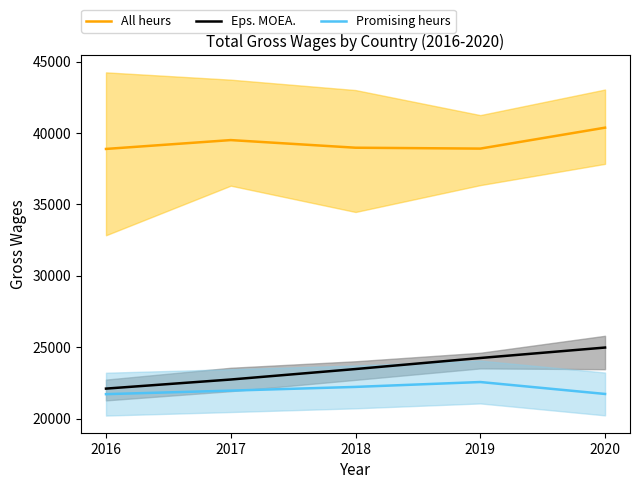

True or false: Promising heurs and Eps. MOEA. intersect in this chart.

False